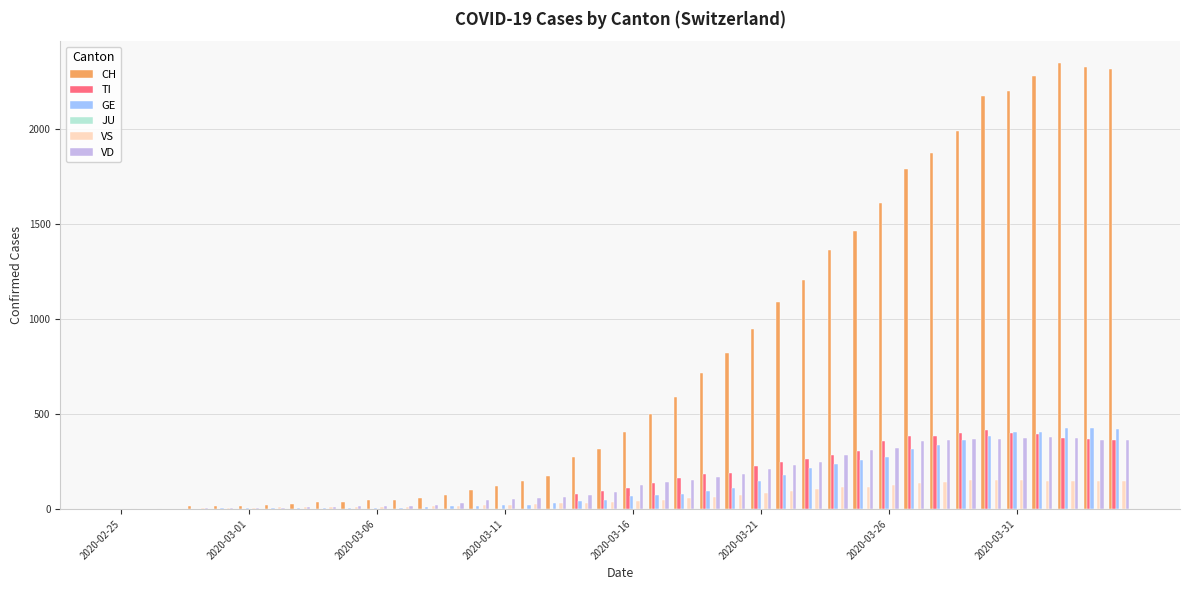

Are the bars horizontal?

No